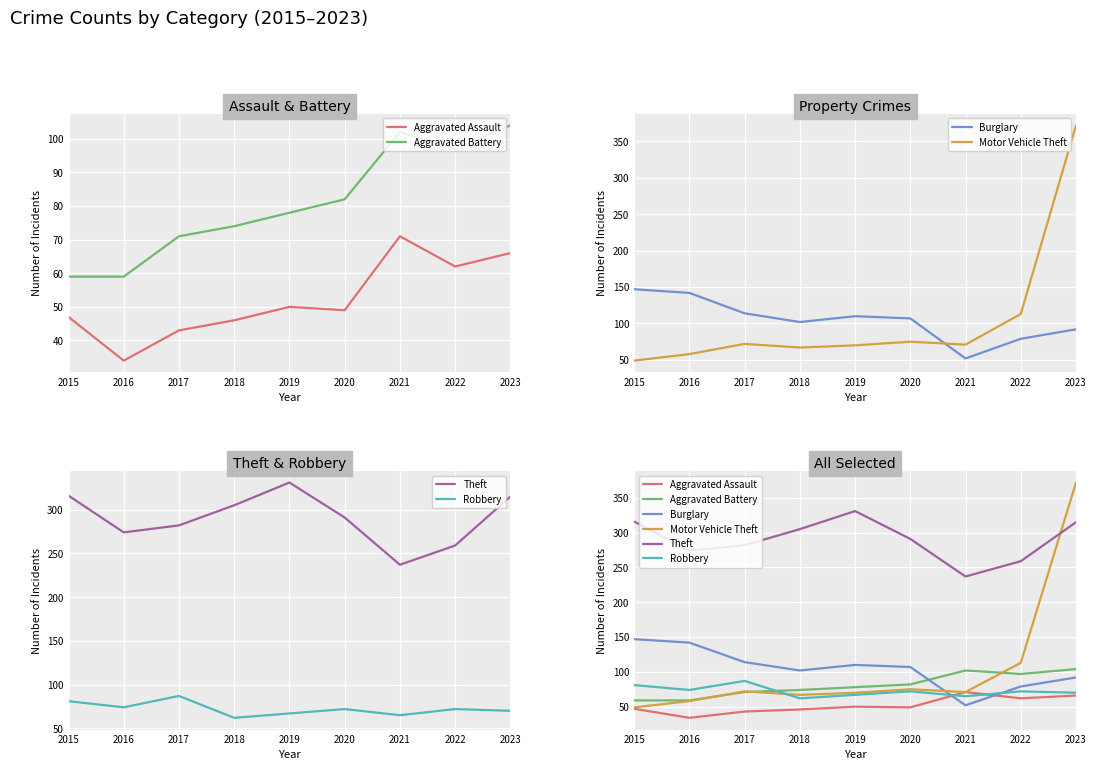

True or false: Motor Vehicle Theft has more than 0 points higher than both neighbors.

True